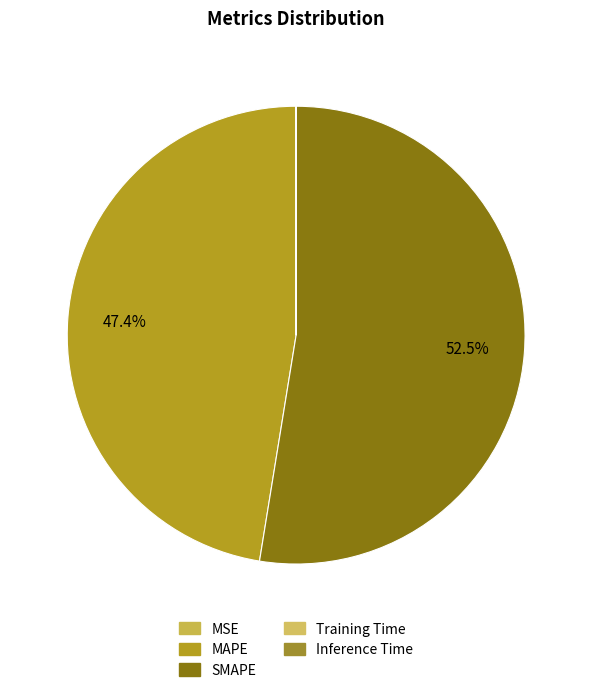

True or false: Training Time accounts for 0% of the total.

True